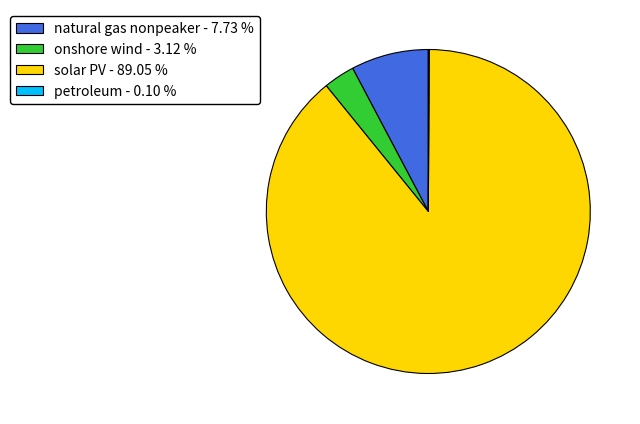

What is the largest slice in the pie chart?

solar PV